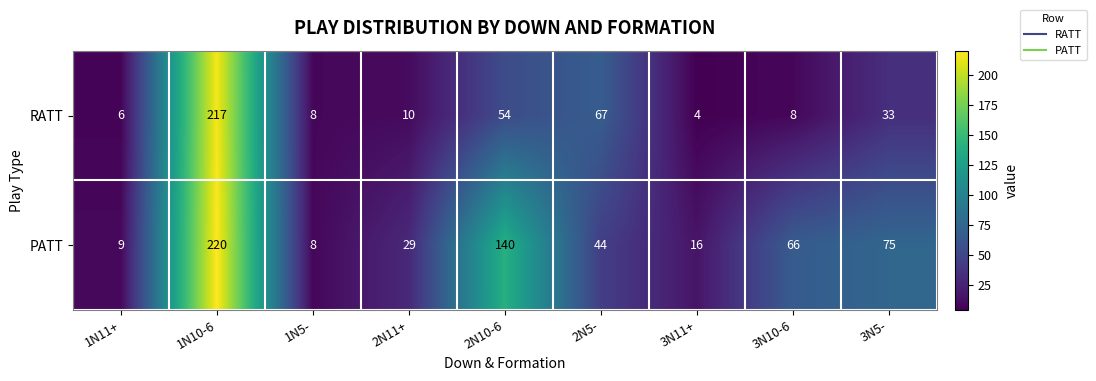

Rank the series by their average value, from lowest to highest.

RATT, PATT